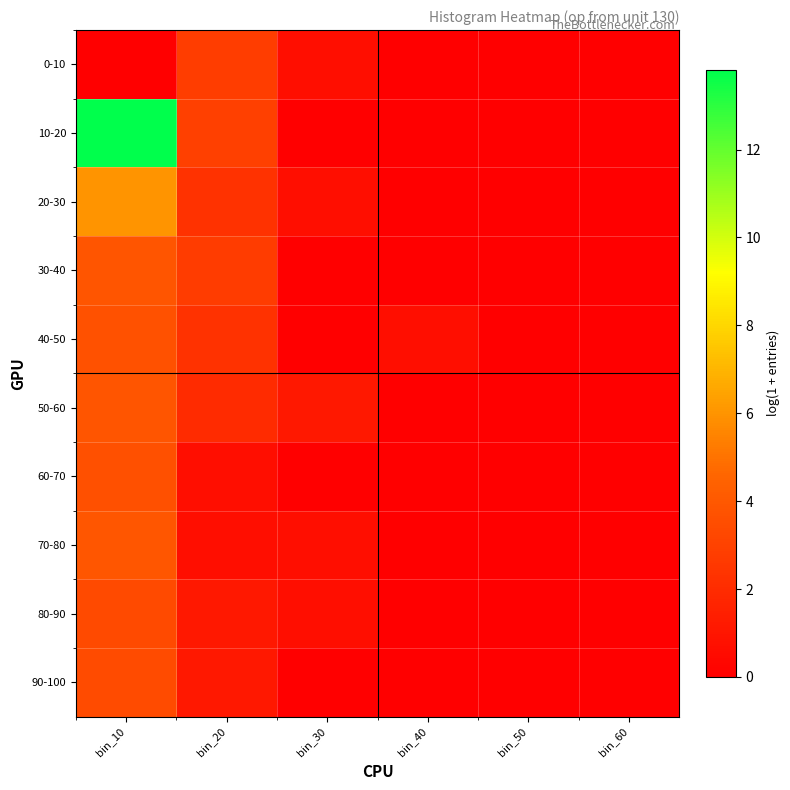

At which category does the chart reach its peak across all series?

bin_10